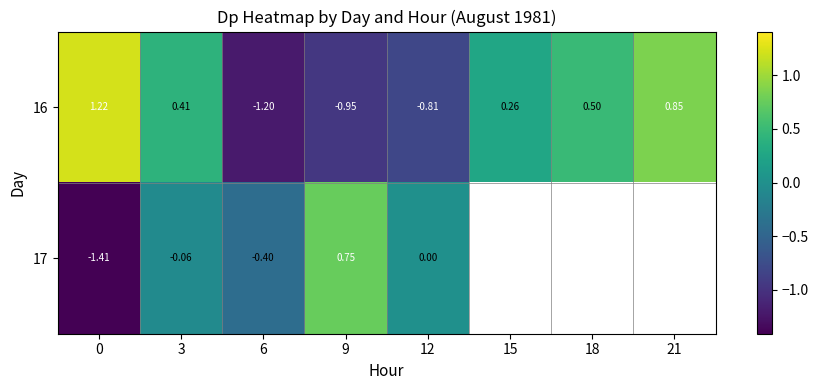

Is the value of 17 at 9 greater than the value of 16 at 18?

Yes